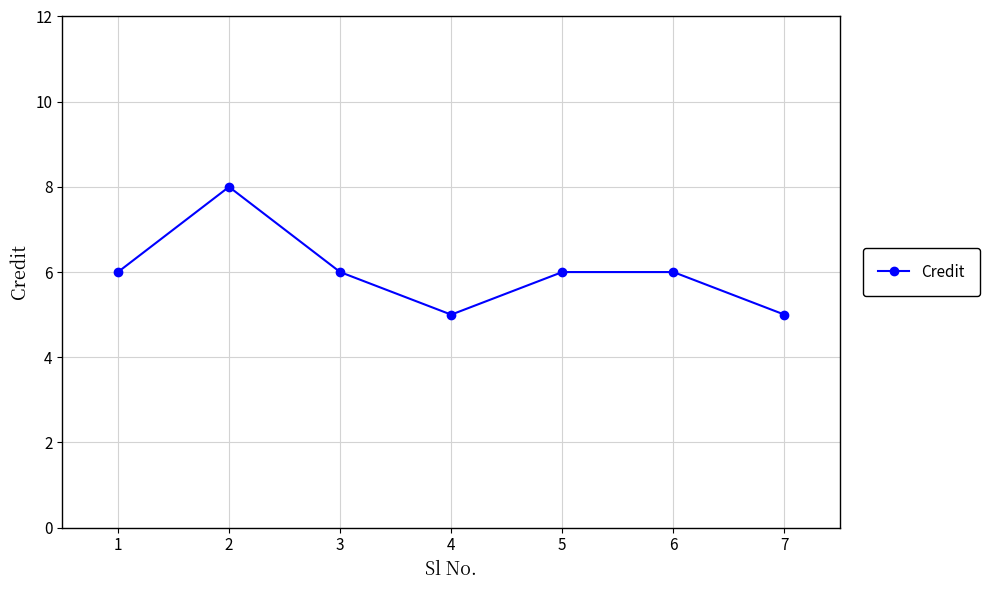

What is the difference between the values at 4 and 2?

3